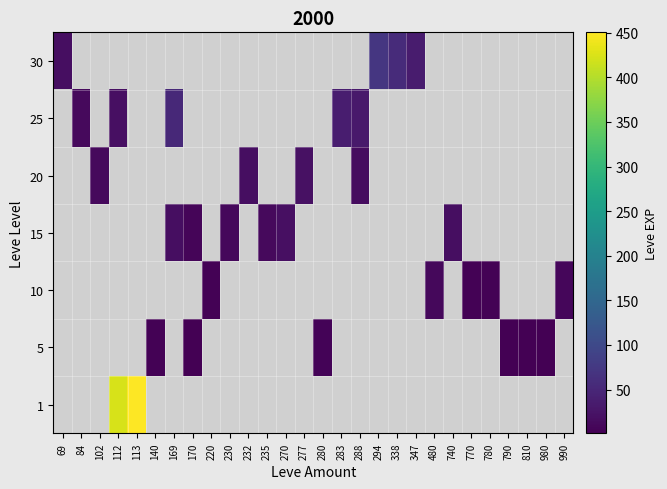

How many series are shown in this chart?

7